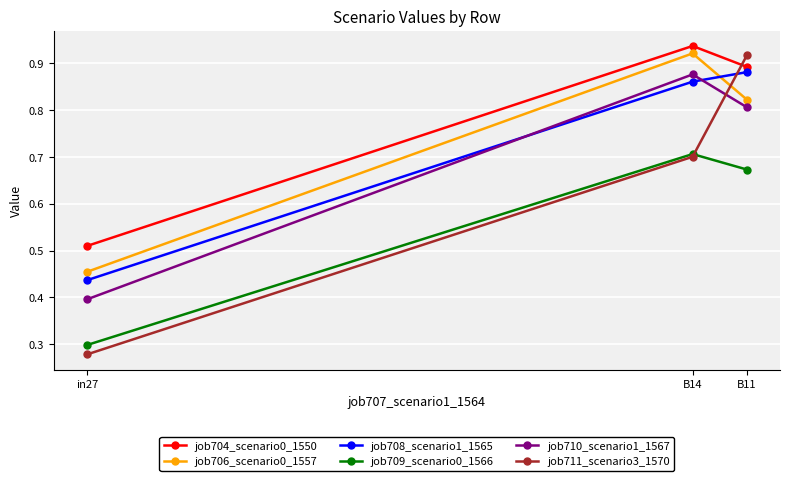

How many lines are shown in the chart?

6